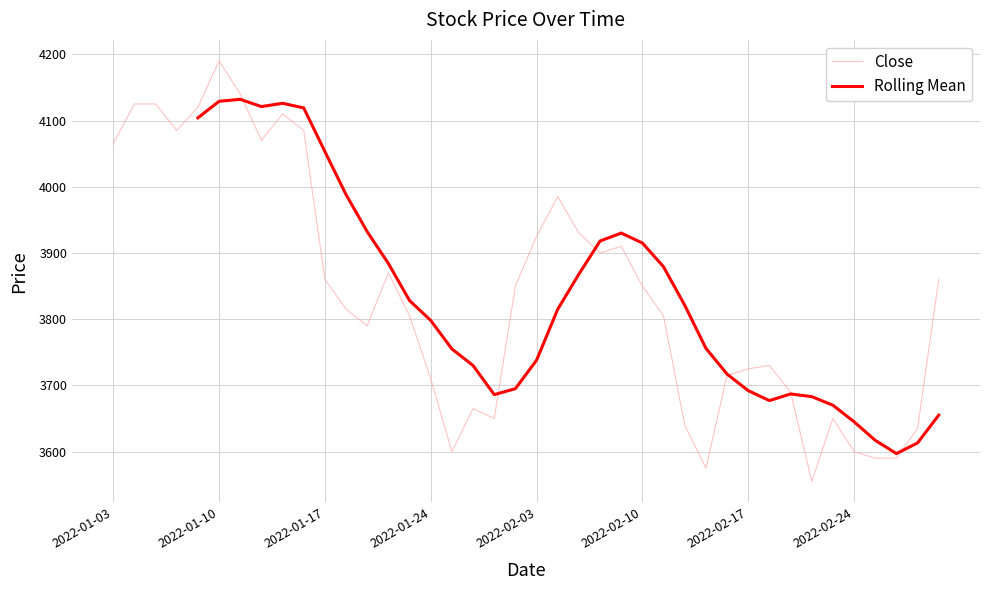

Is it true that Rolling Mean equals 3717.0 at 29?

True